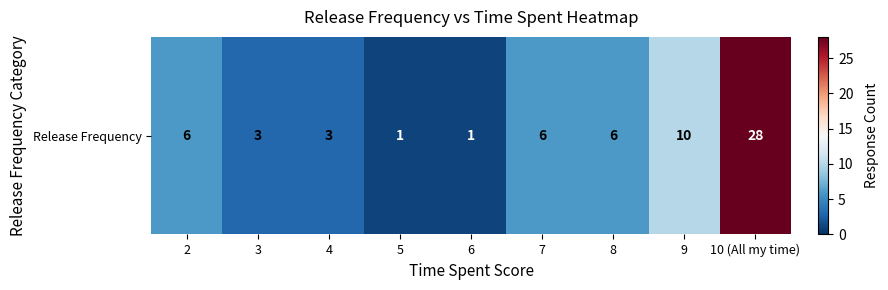

Which has a higher value, 3 or 10 (All my time)?

10 (All my time)